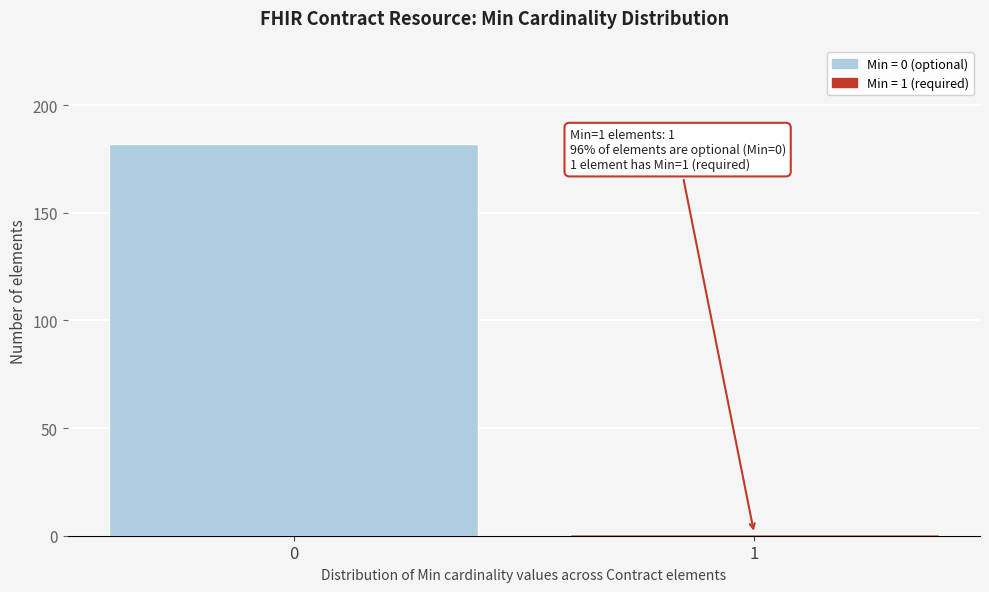

Reading left to right, transcribe all the data shown in this chart.

182	1